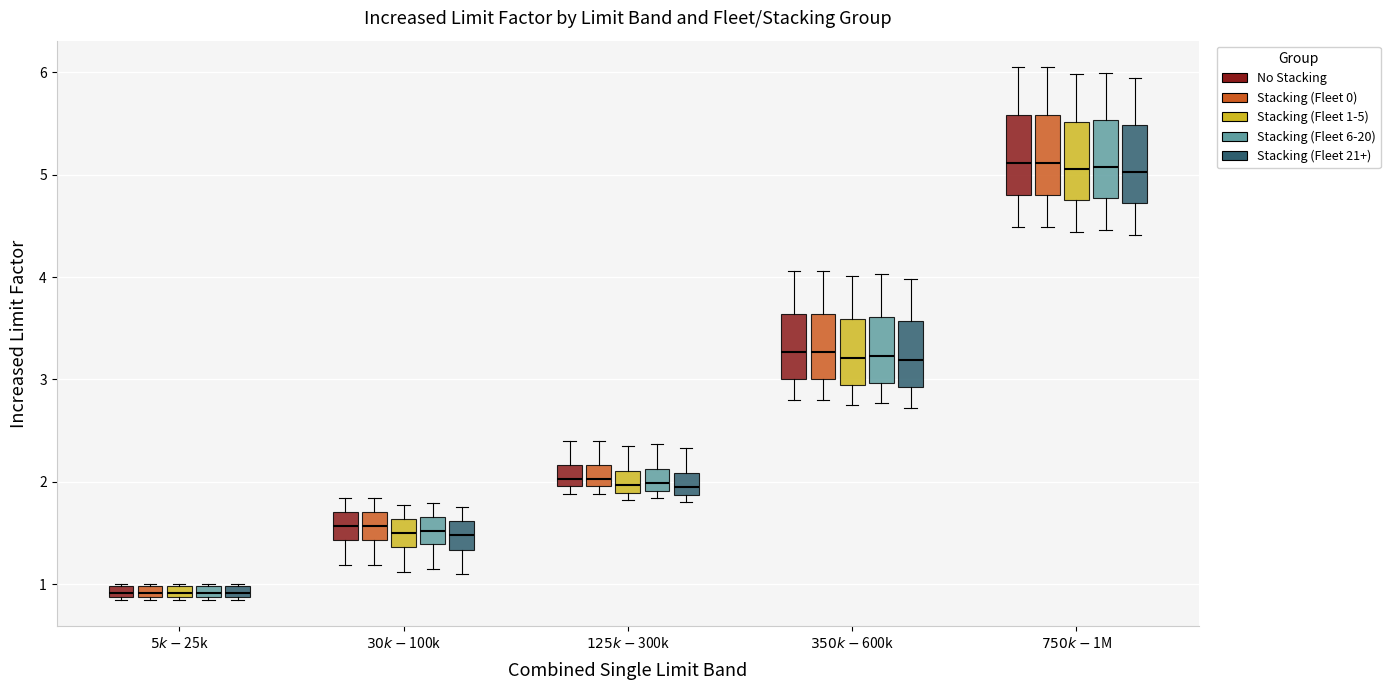

Where is the lower edge of the box for $750k-$1M (No Stacking) on the y-axis? The values are not printed on the chart, so give them approximately, as read against the axis.

4.8